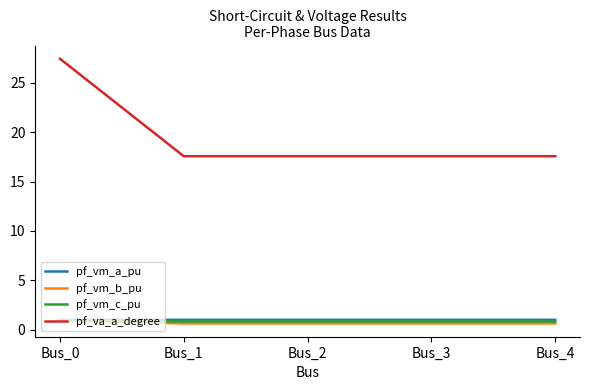

Which series has the widest spread of values?

pf_va_a_degree